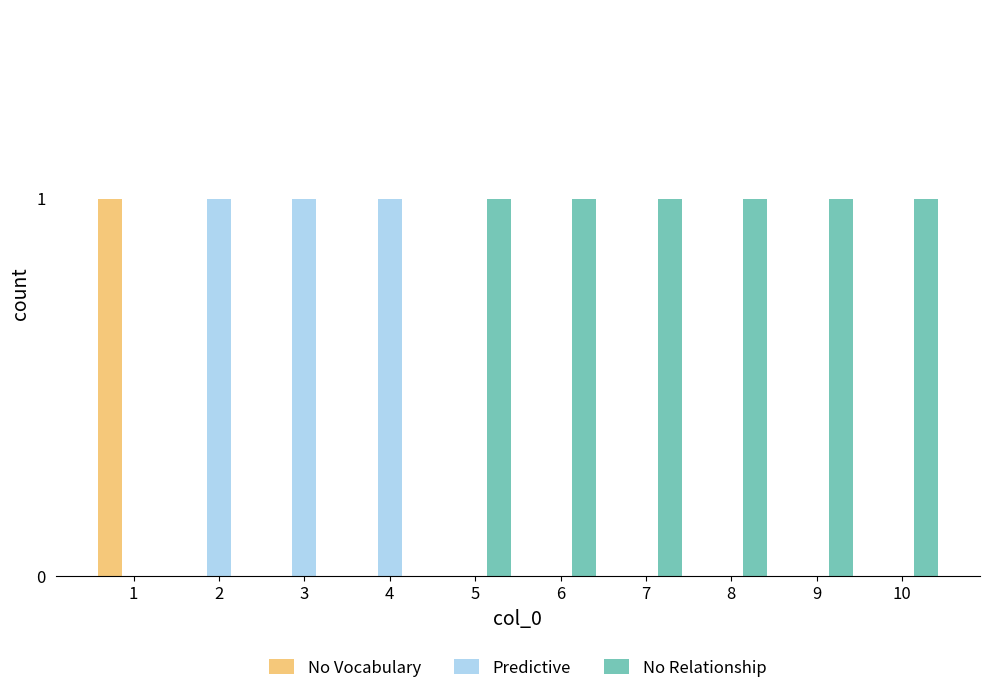

The Predictive series shows 0 at 9. True or false?

True